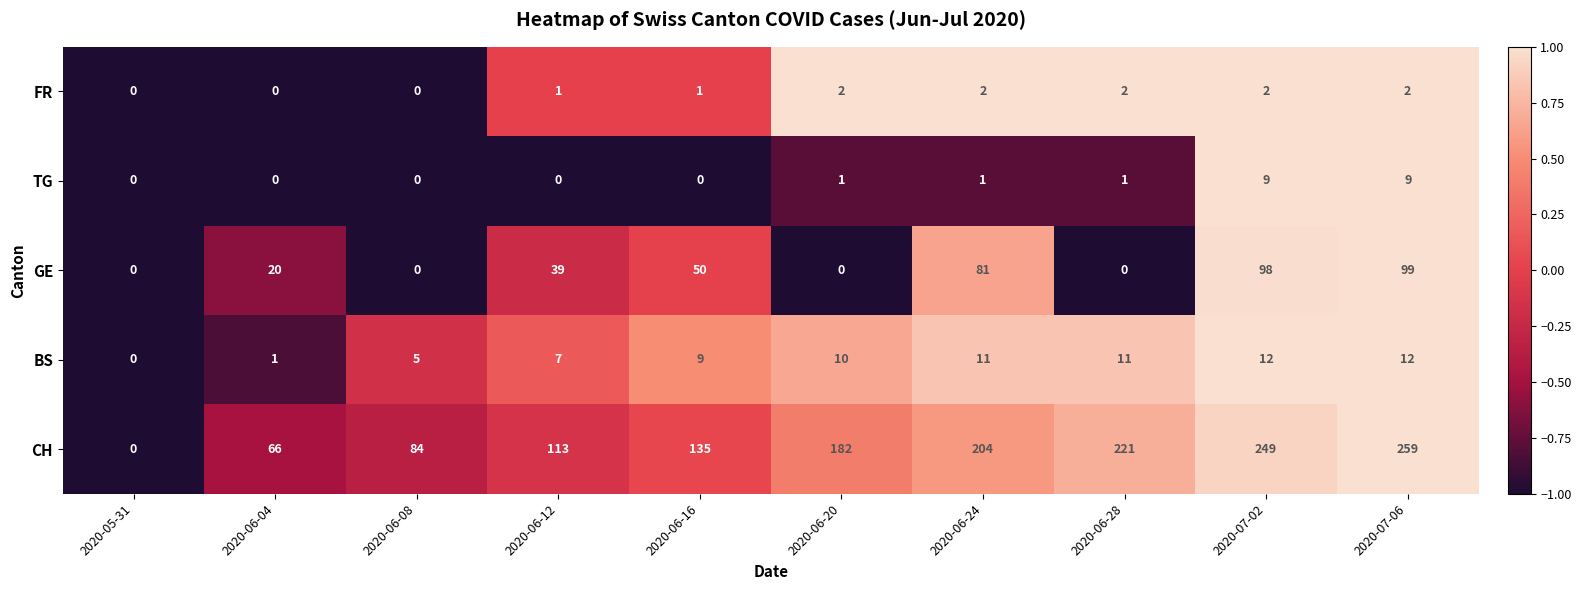

Is it true that BS equals 0 at 2020-05-31?

True